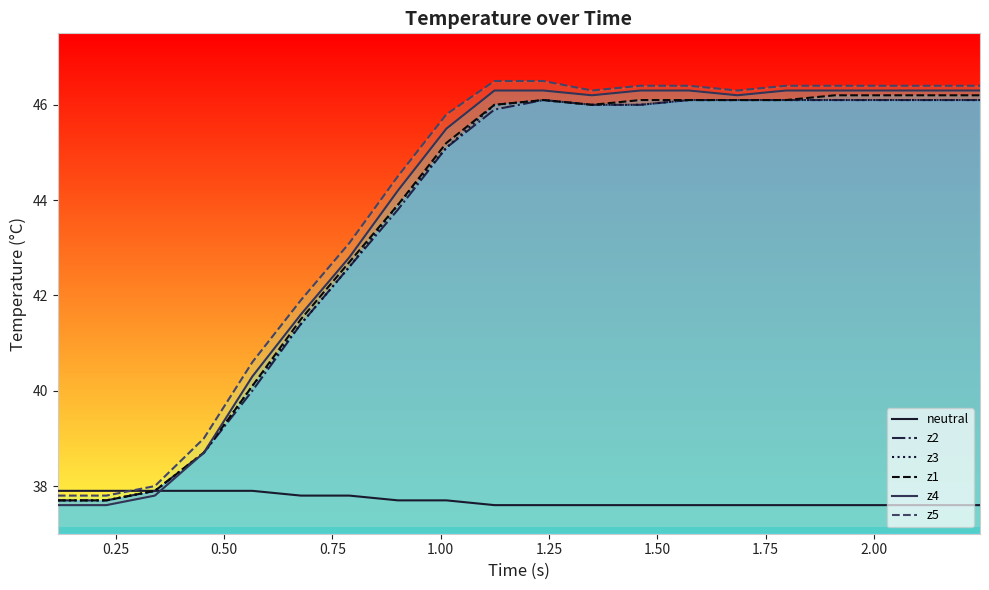

List the series in order of their peak value, lowest first.

neutral, z2, z3, z1, z4, z5